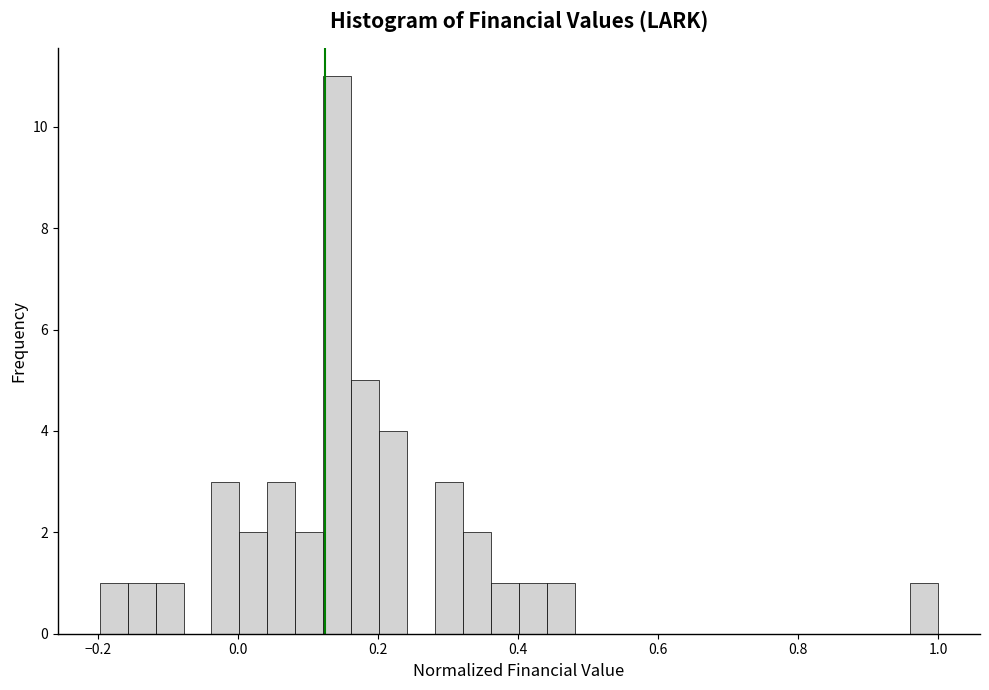

Around what value on the x-axis is the tallest bar? Give the approximate position of its centre, as read against the axis.

0.14